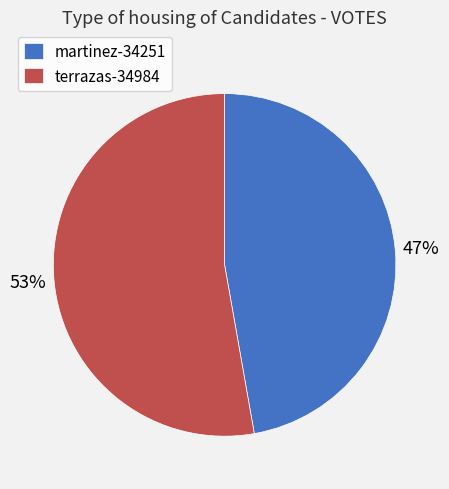

Is it true that martinez-34251 is 47% of the pie?

True